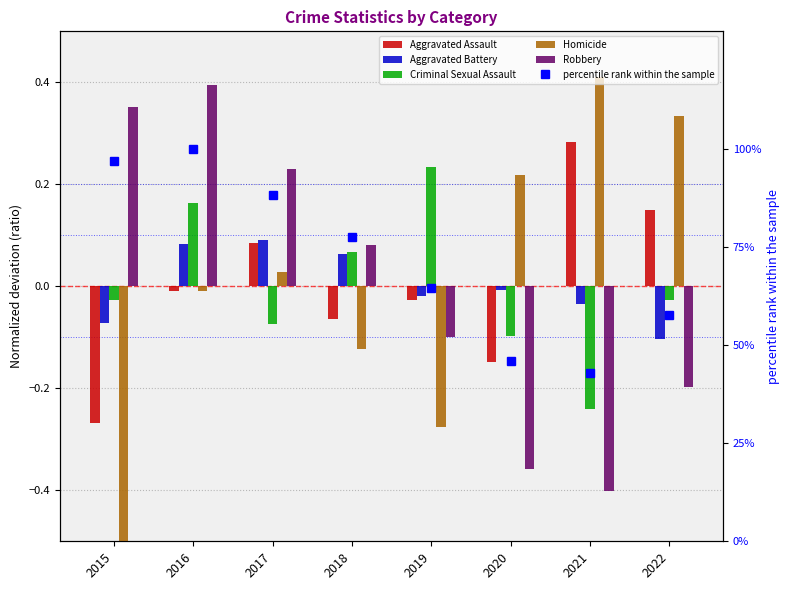

Reading right to left, extract all data points from this chart.

Aggravated Assault: 2022=0.1	2021=0.3	2020=-0.1	2019=-0.0	2018=-0.1	2017=0.1	2016=-0.0	2015=-0.3
Aggravated Battery: 2022=-0.1	2021=-0.0	2020=-0.0	2019=-0.0	2018=0.1	2017=0.1	2016=0.1	2015=-0.1
Criminal Sexual Assault: 2022=-0.0	2021=-0.2	2020=-0.1	2019=0.2	2018=0.1	2017=-0.1	2016=0.2	2015=-0.0
Homicide: 2022=0.3	2021=0.4	2020=0.2	2019=-0.3	2018=-0.1	2017=0.0	2016=-0.0	2015=-0.6
Robbery: 2022=-0.2	2021=-0.4	2020=-0.4	2019=-0.1	2018=0.1	2017=0.2	2016=0.4	2015=0.4
percentile rank within the sample: 2022=57.6	2021=43.0	2020=46.1	2019=64.6	2018=77.5	2017=88.2	2016=100.0	2015=96.9